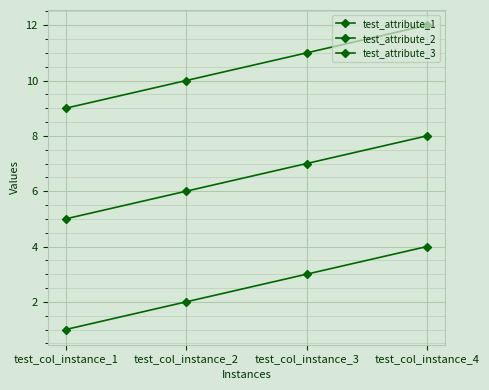

Does the chart have visible grid lines?

Yes